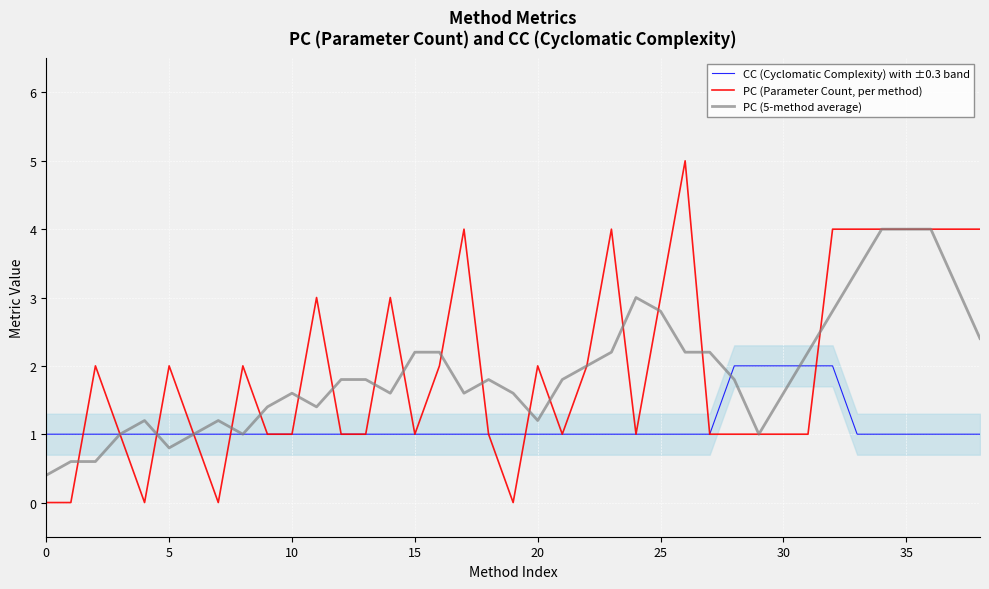

True or false: CC (Cyclomatic Complexity) with ±0.3 band has a value of 0.6 at 11.

False